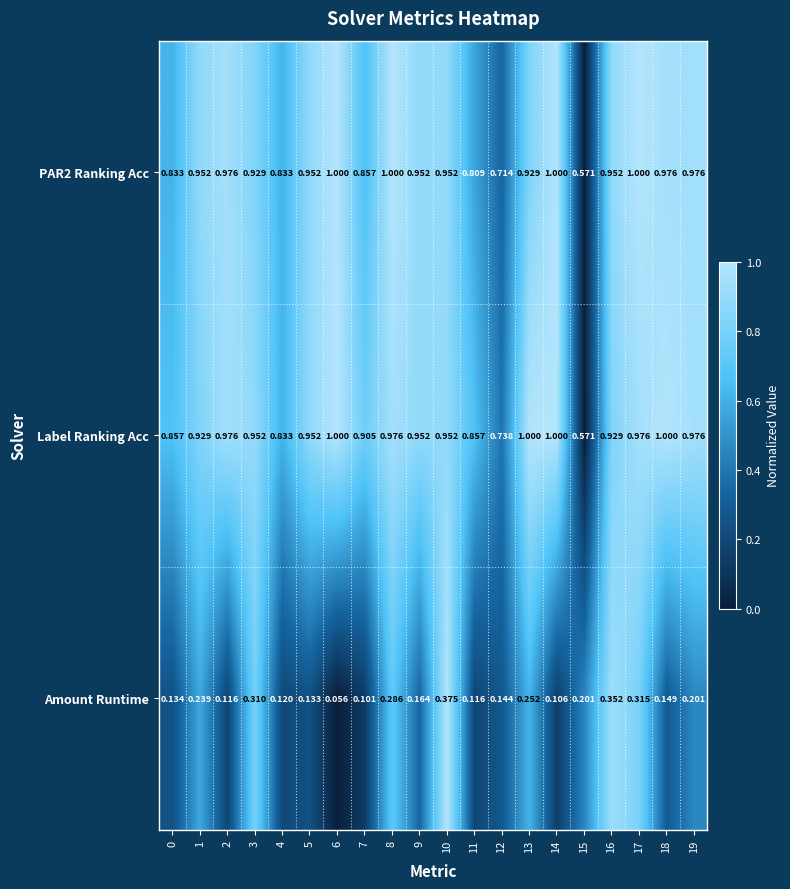

Is the value of PAR2 Ranking Acc at 4 greater than the value of Amount Runtime at 15?

Yes